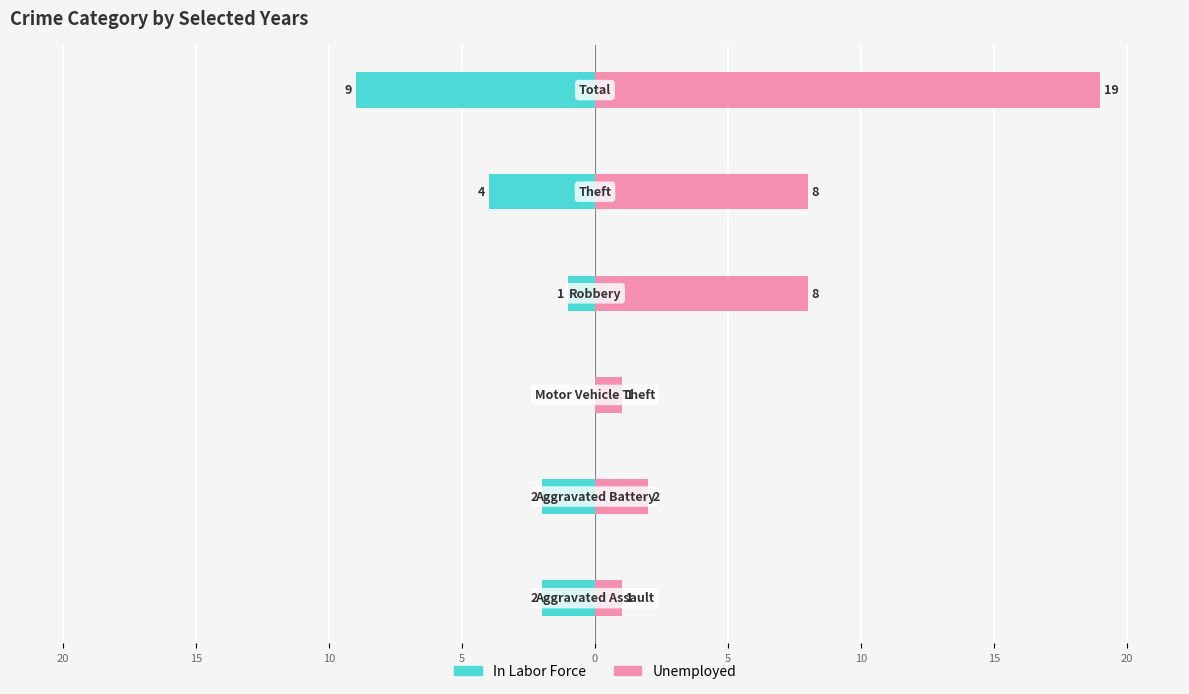

What is the value of the Unemployed bar at the 5th from the left?

8